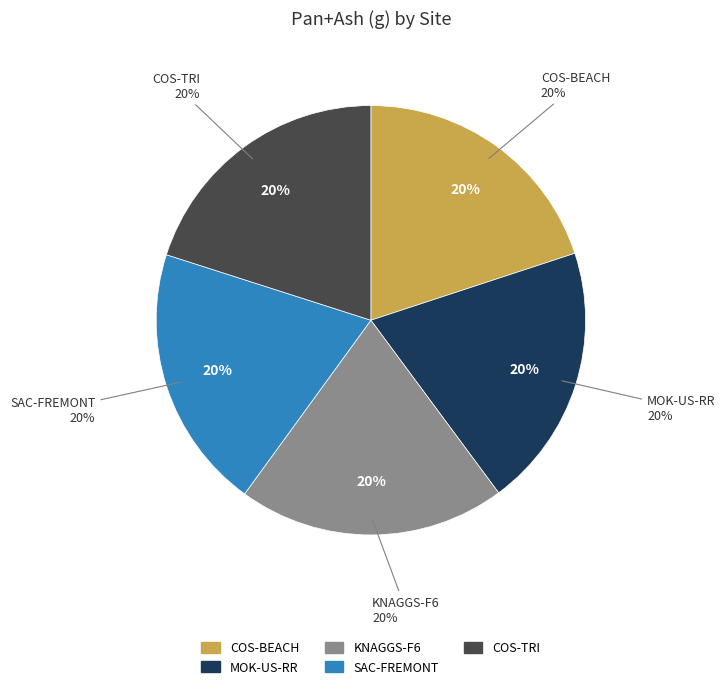

Rank the categories by value from highest to lowest.

KNAGGS-F6, SAC-FREMONT, COS-TRI, MOK-US-RR, COS-BEACH